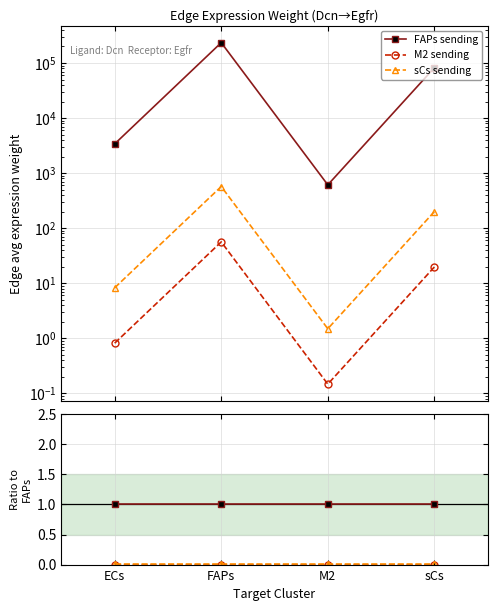

What is the spread (max minus min) of values at M2?

1.0